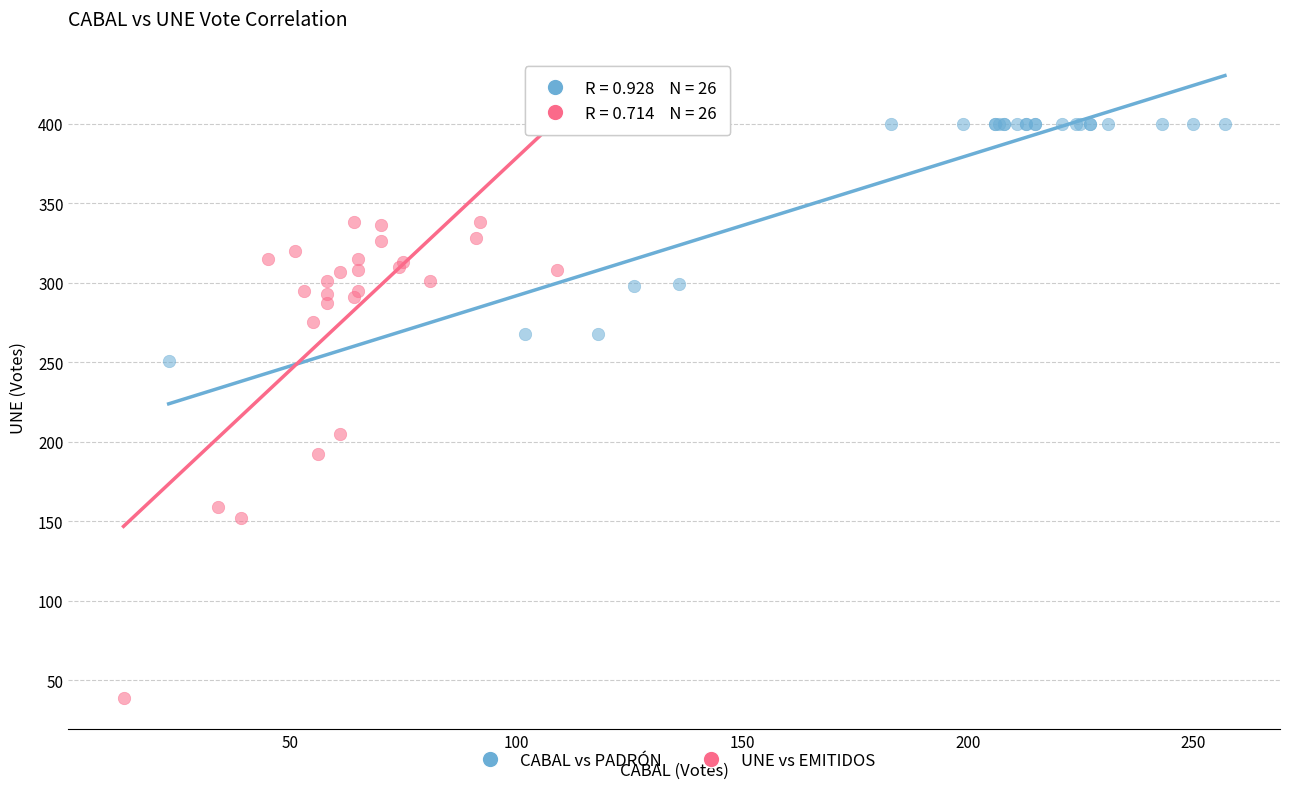

Which series contains the lowest Y value?

UNE vs EMITIDOS